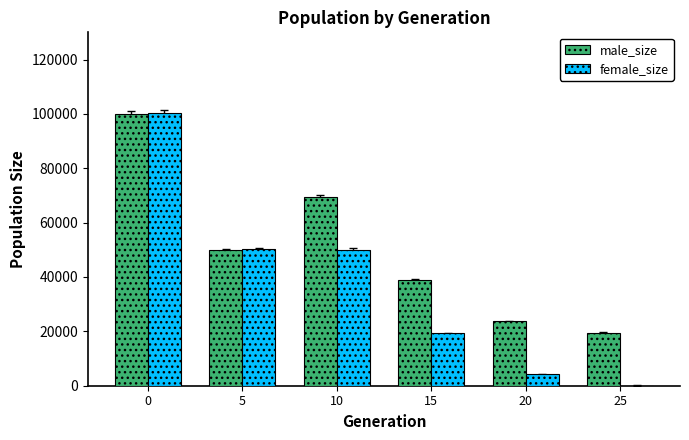

What is the sum of all male_size values?

301654